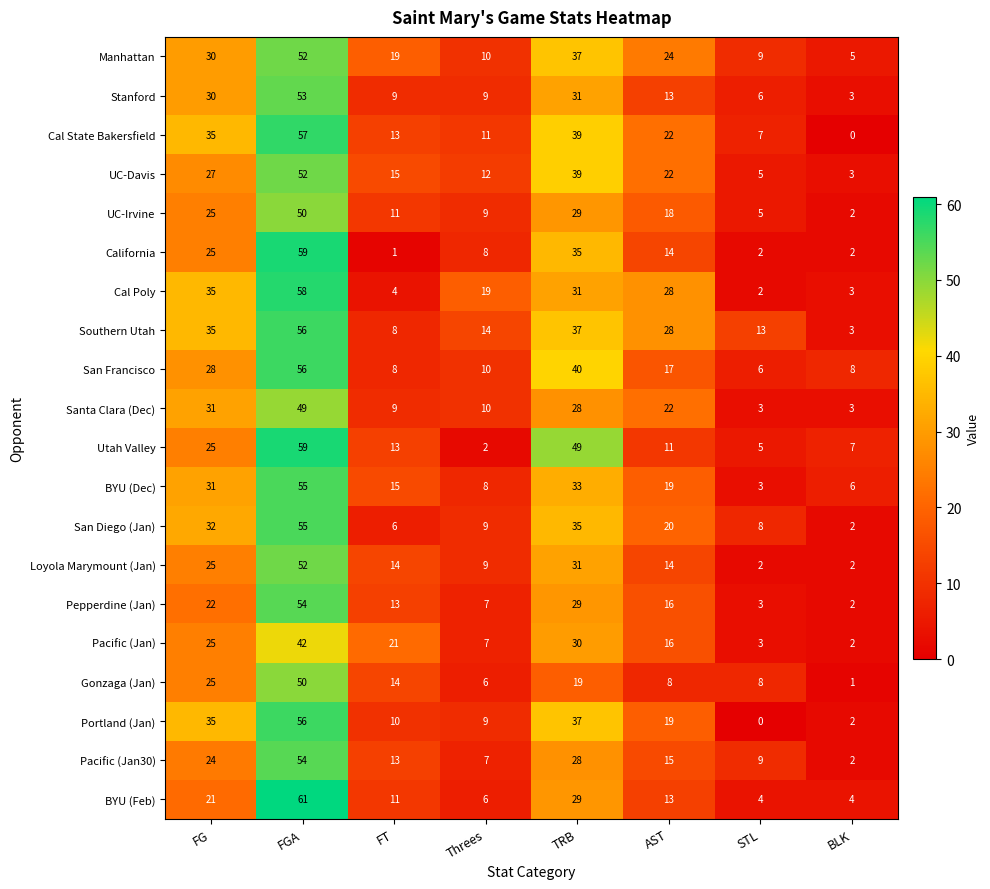

Where does the Loyola Marymount (Jan) series first go above 14?

FG